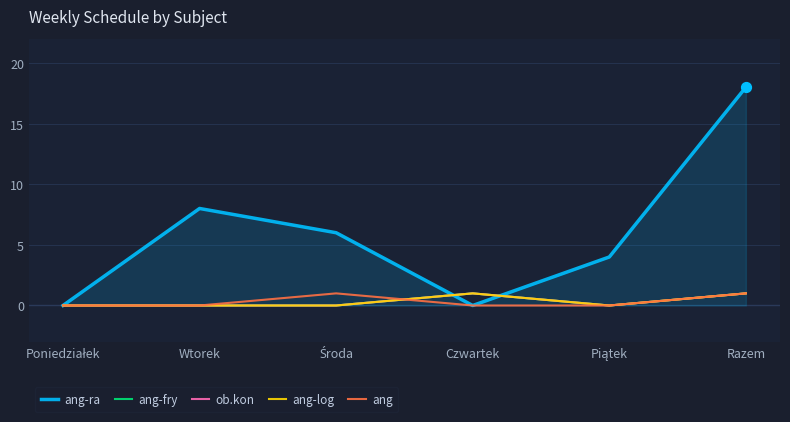

At how many categories does at least one series exceed 3?

4